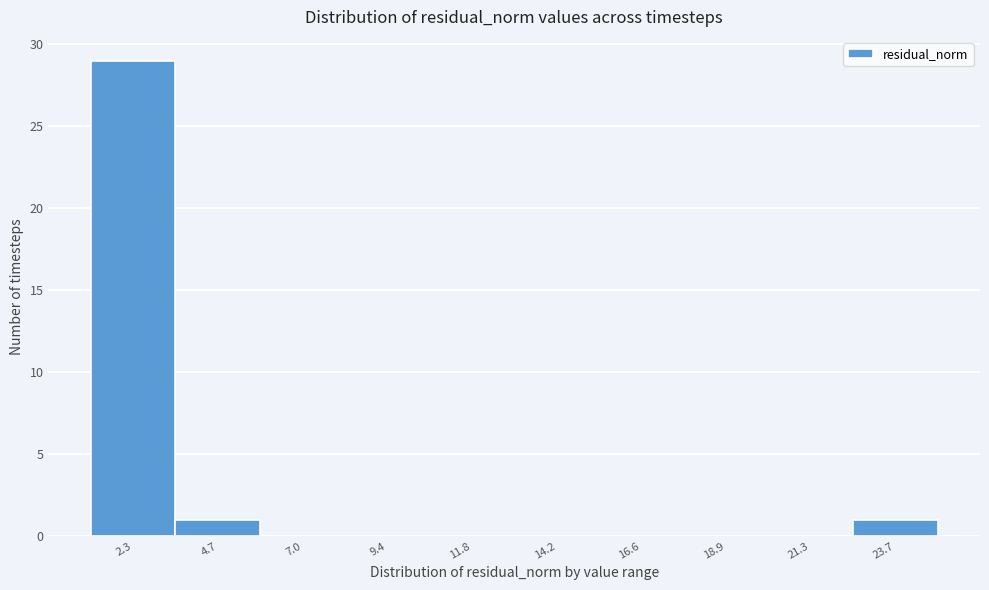

Reading left to right, extract all data points from this chart.

2.3=29	4.7=1	7.0=0	9.4=0	11.8=0	14.2=0	16.6=0	18.9=0	21.3=0	23.7=1